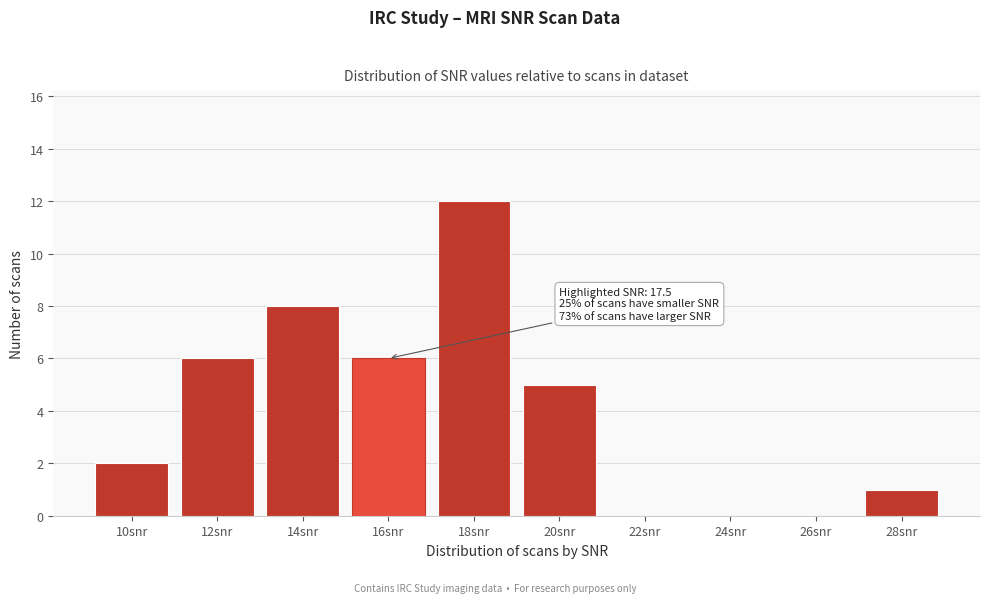

Reading right to left, list all the values displayed in this chart.

28snr=1	26snr=0	24snr=0	22snr=0	20snr=5	18snr=12	16snr=6	14snr=8	12snr=6	10snr=2